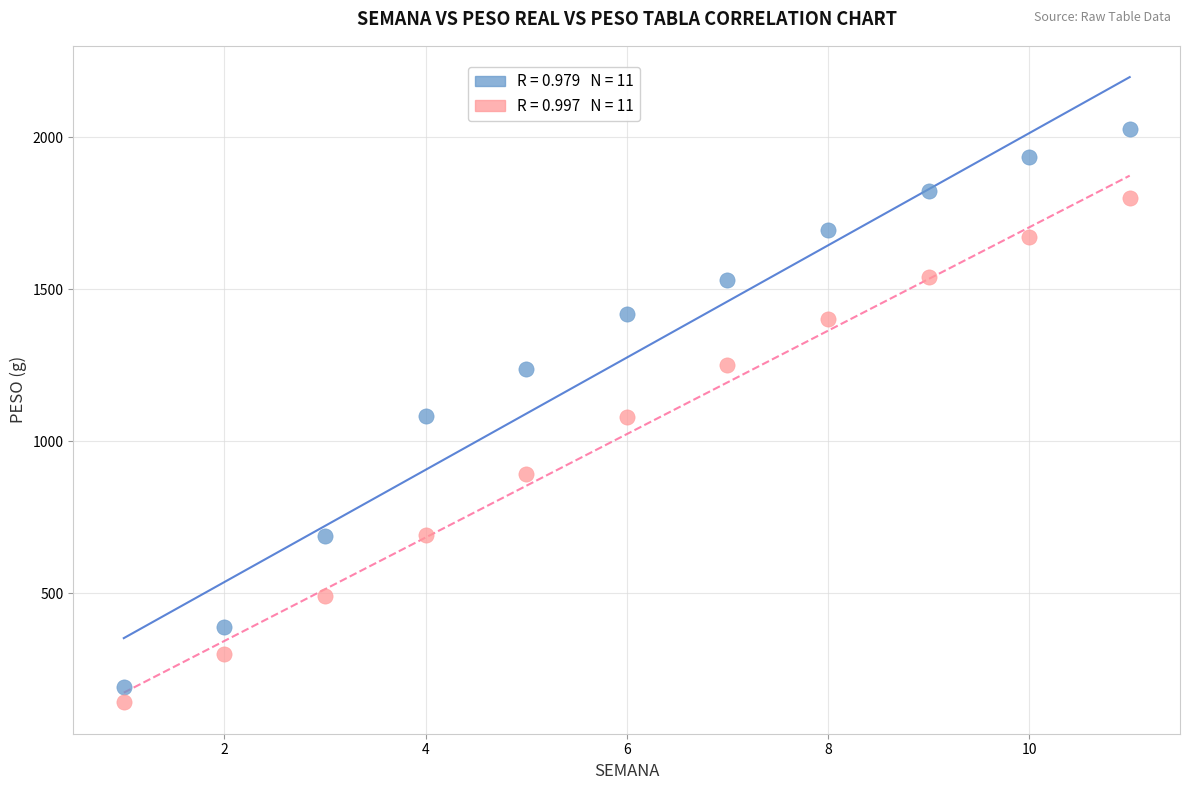

Across all data points, what is the range of X values (max minus min)?

10.0